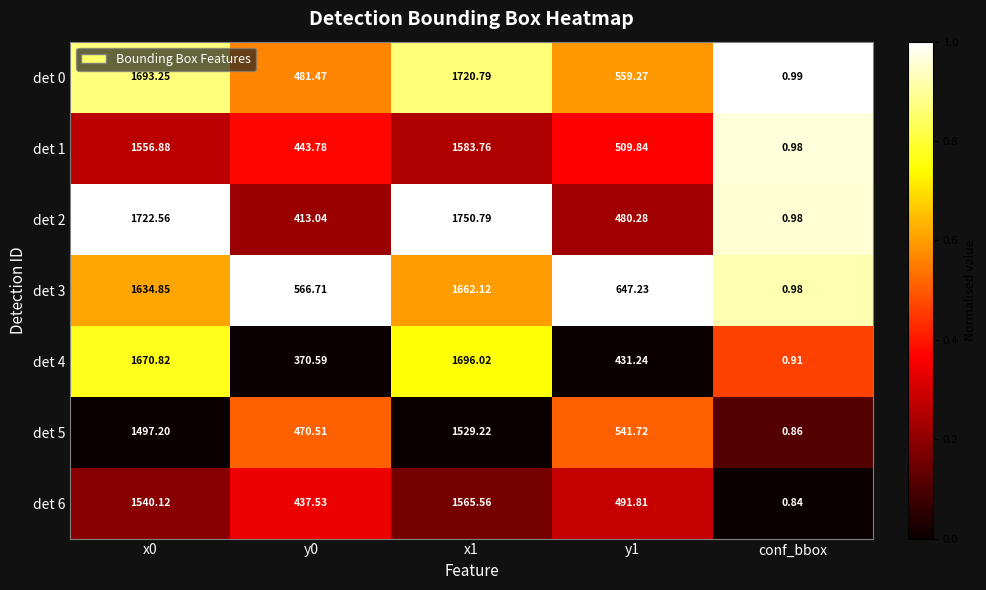

Is the value of det 3 at y1 greater than the value of det 2 at y0?

Yes